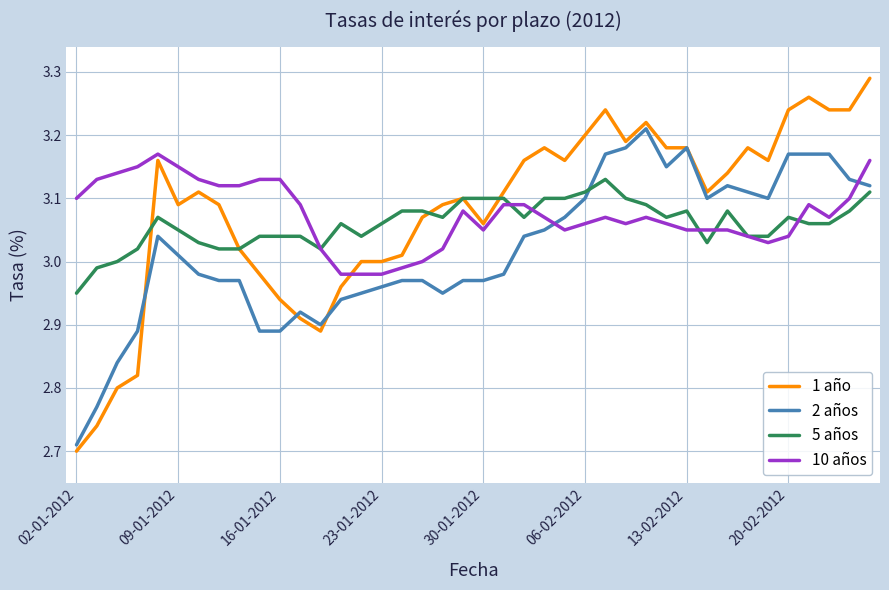

After their last crossing, which series has the higher values: 1 año or 10 años?

1 año